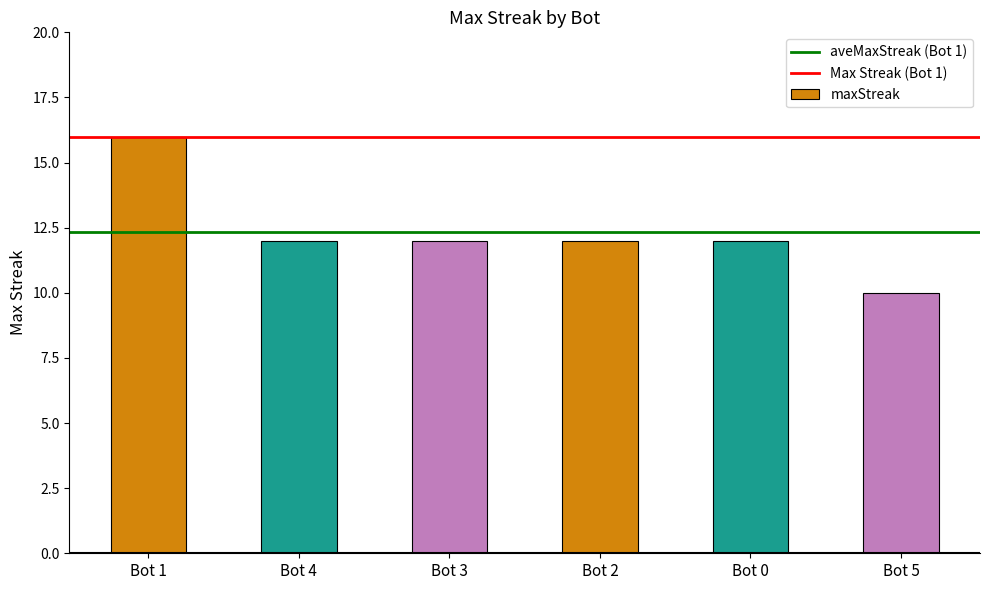

True or false: the data shows 6 at Bot 1.

False